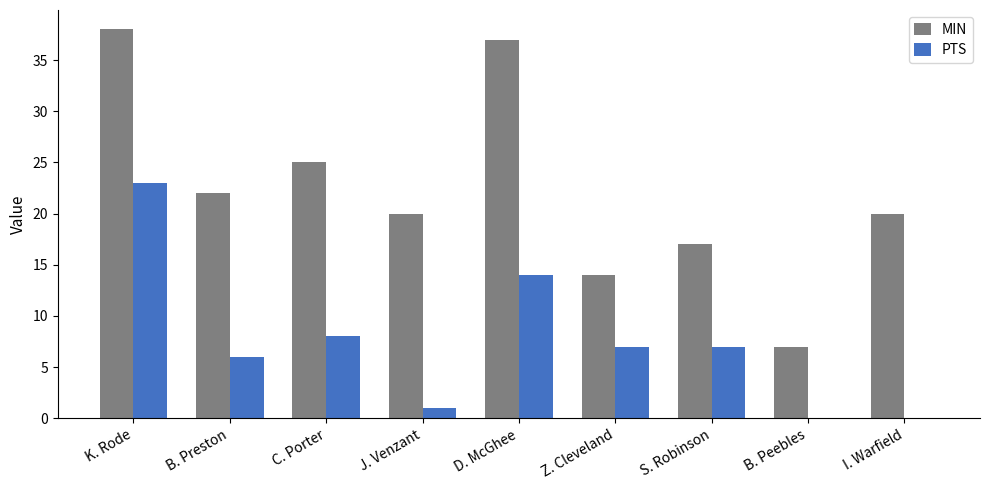

What is the total value across all series at D. McGhee?

51